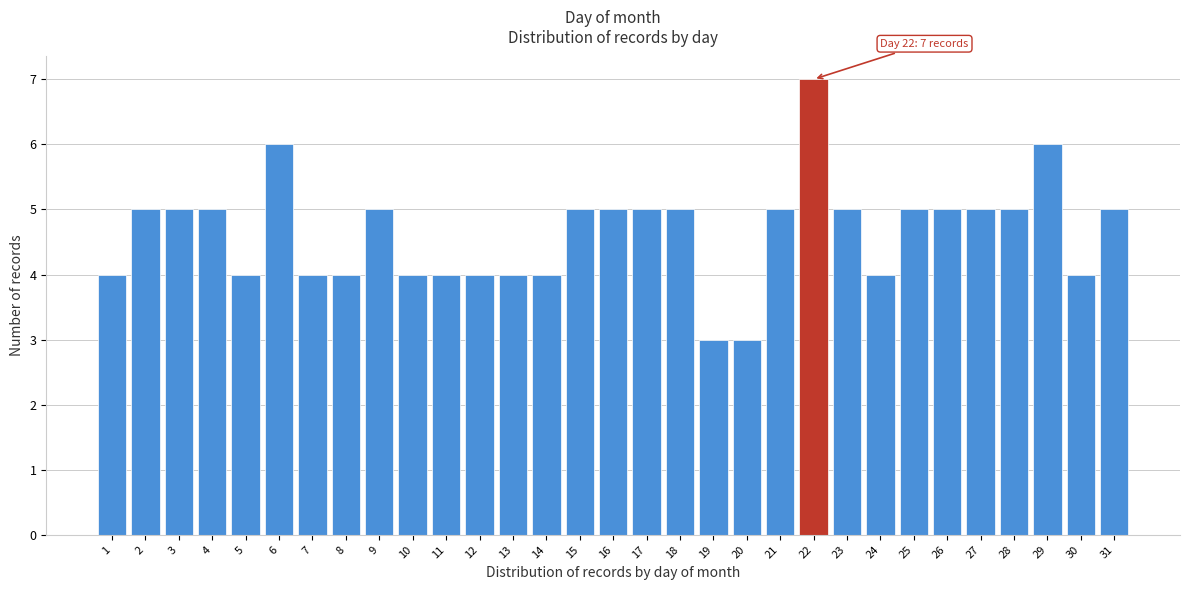

The chart shows a value of 1 at 26. True or false?

False